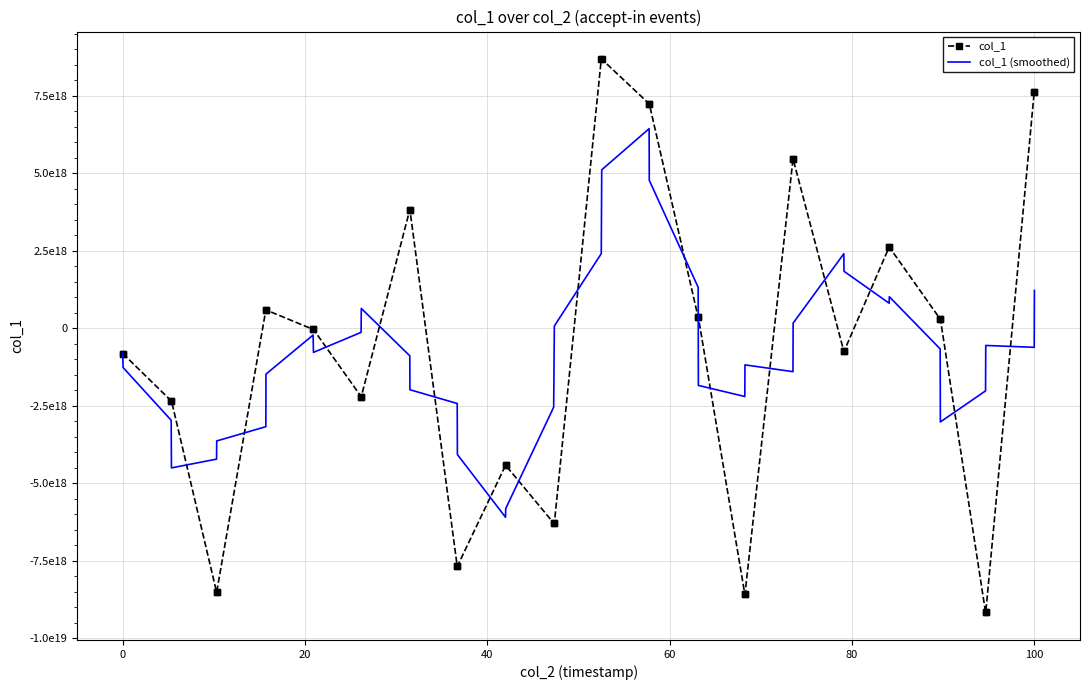

What are all the series names shown in the legend?

col_1, col_1 (smoothed)